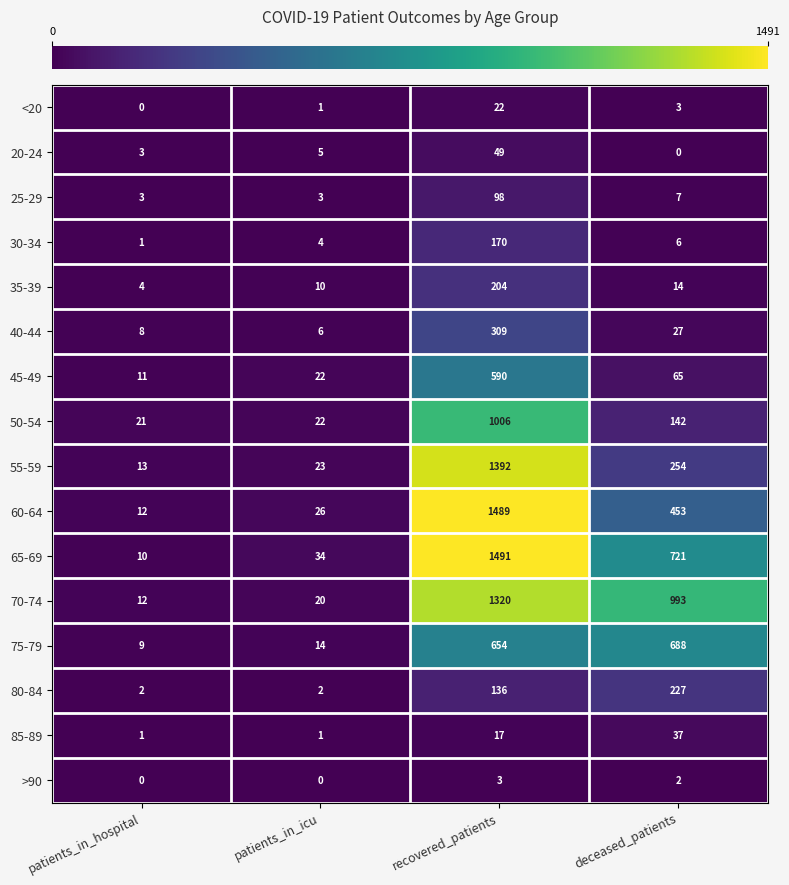

What is the difference between the highest and lowest values at patients_in_icu?

34